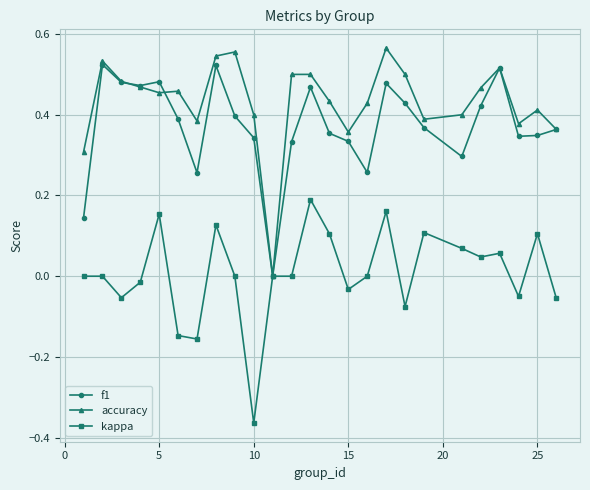

What is the sum of all accuracy values?

10.8